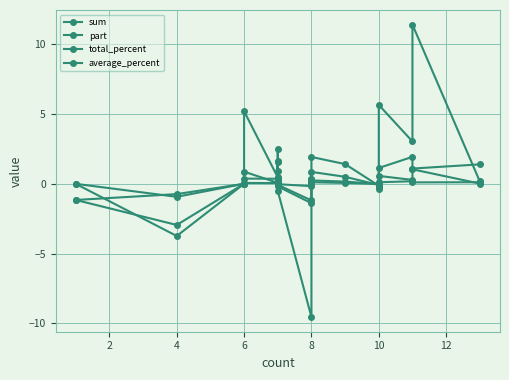

How many interior local peaks does the average_percent series have?

5